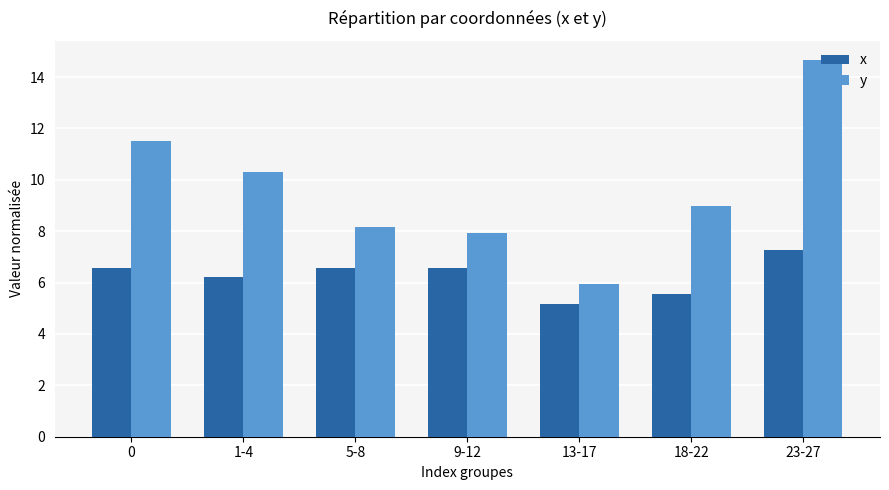

Which label corresponds to the smallest value in the chart?

13-17